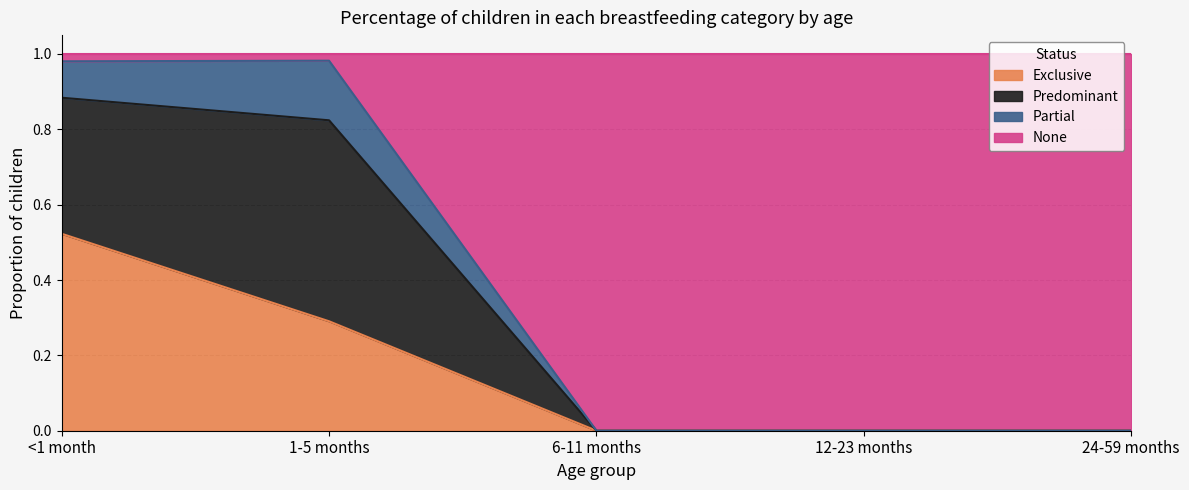

What is the difference between the Exclusive values at <1 month and 24-59 months?

0.5